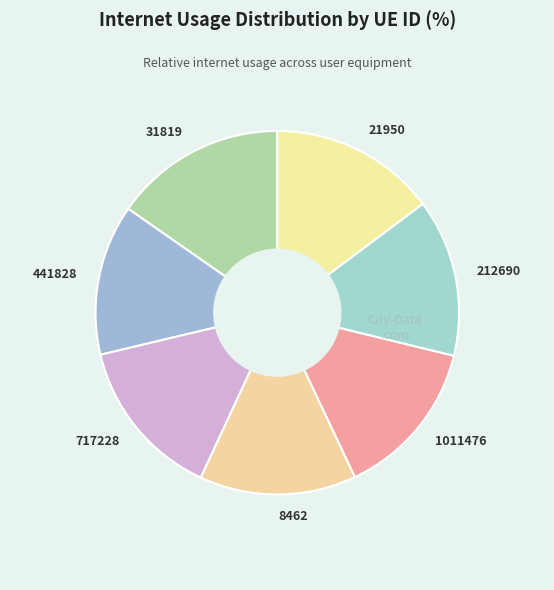

Which category has the biggest portion of the pie?

31819